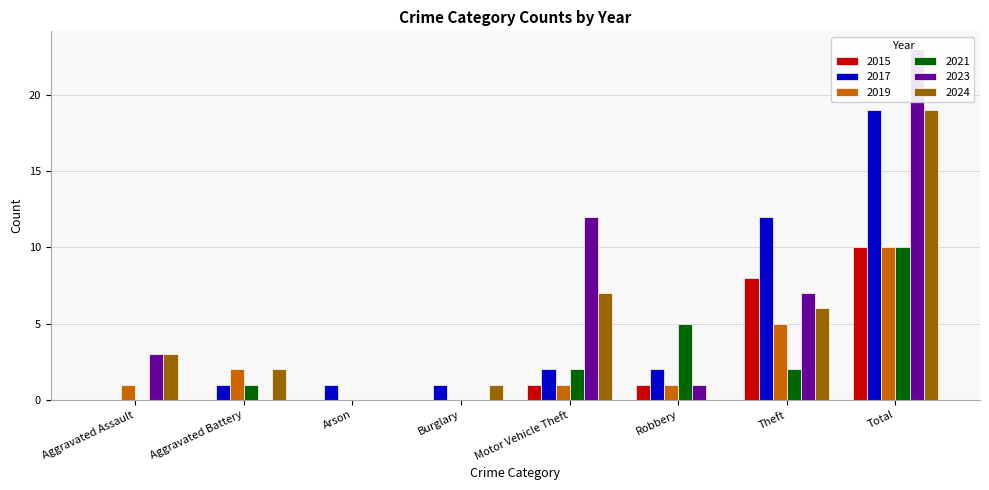

Which series has the largest total across all categories?

2023